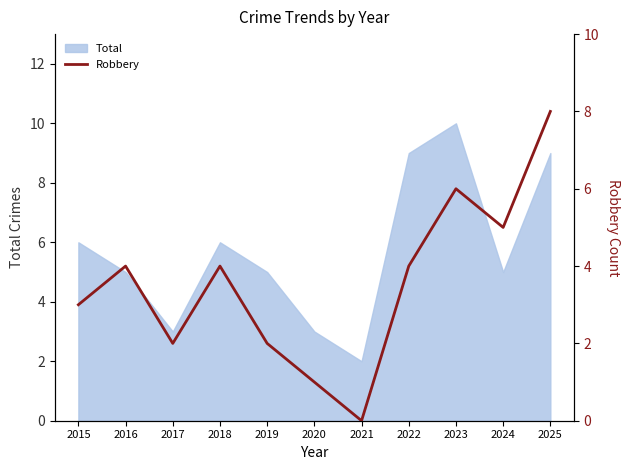

The value of Total at 2018 is 6. True or false?

True